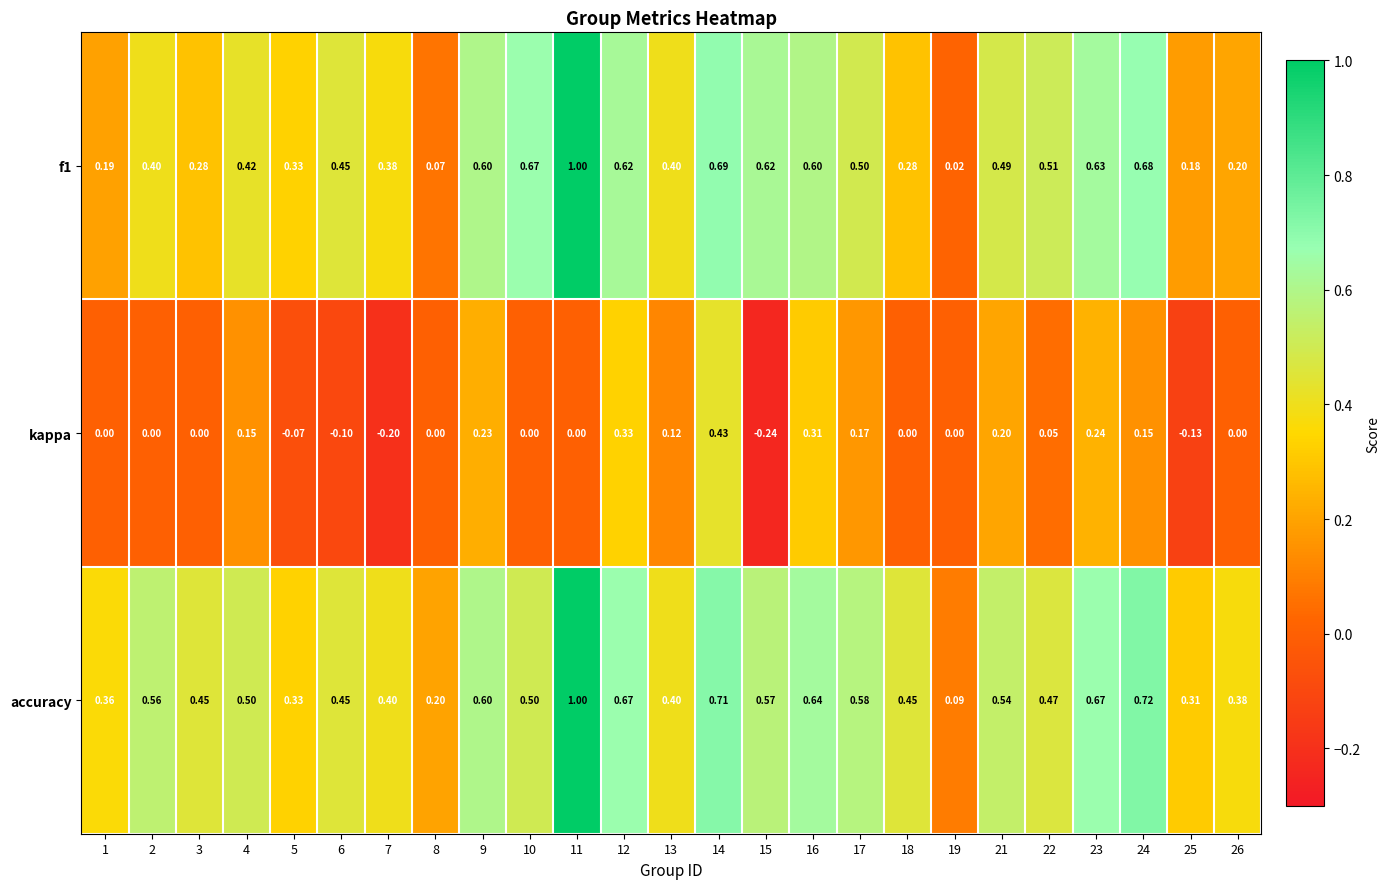

Which series has the largest total across all categories?

accuracy